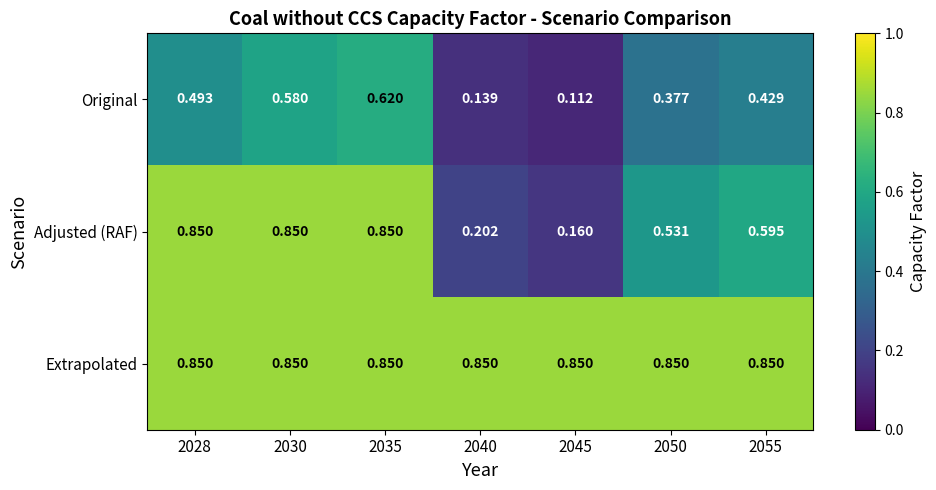

At which category is the sum across all series the highest?

2035